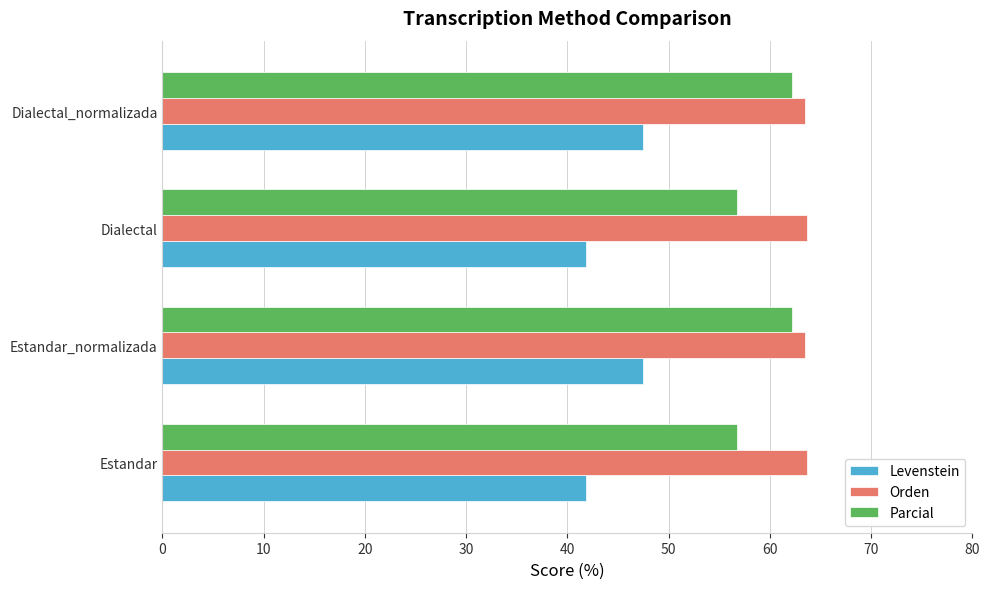

What value does the Levenstein series have at Dialectal?

41.8